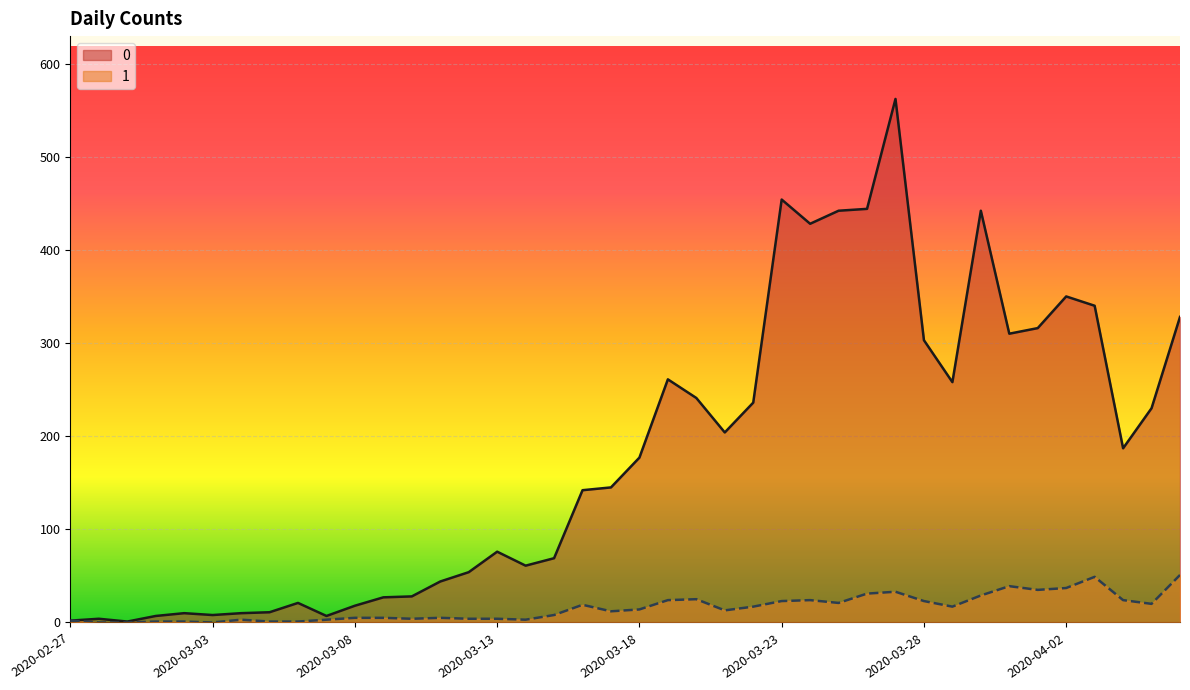

At which category does 0 reach its first local valley?

2020-02-29